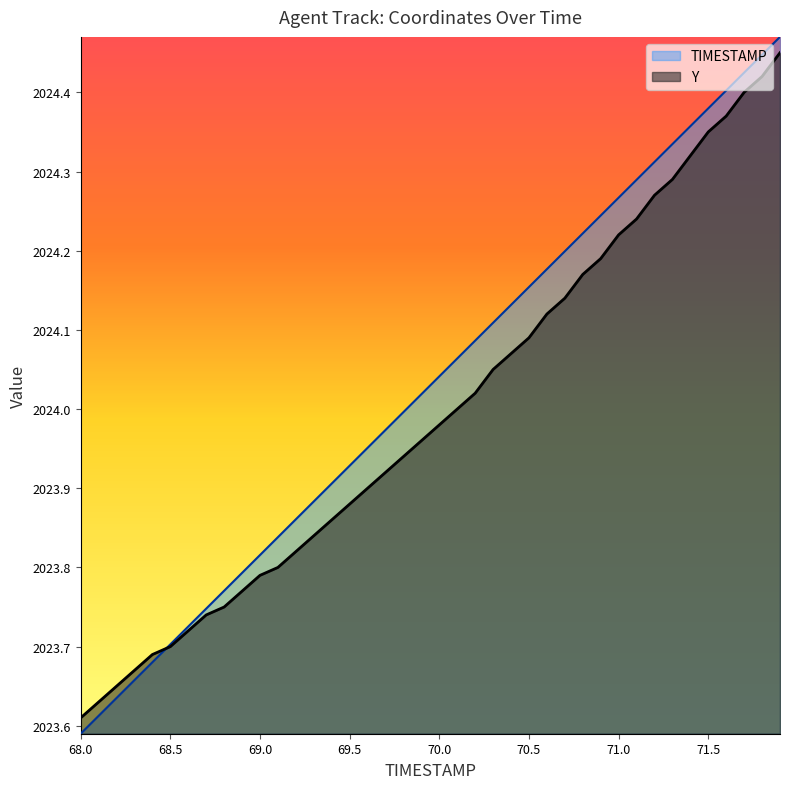

Which series changed the most between 68.8 and 69.3?

TIMESTAMP